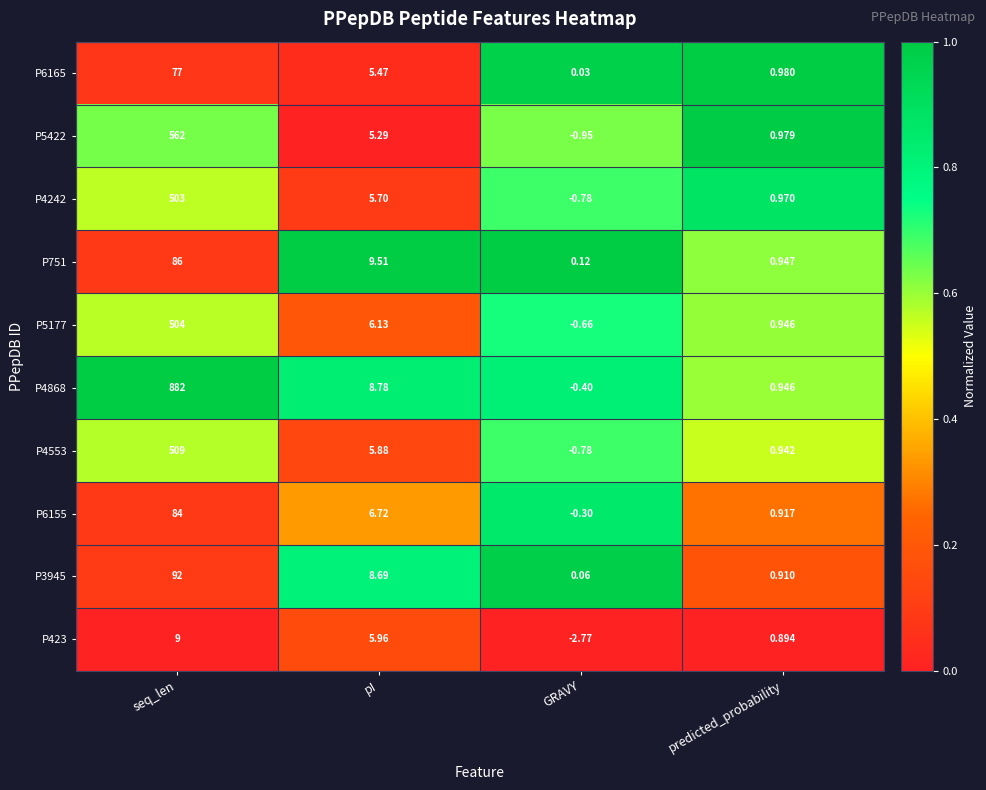

Which series changed the most between seq_len and GRAVY?

P4868